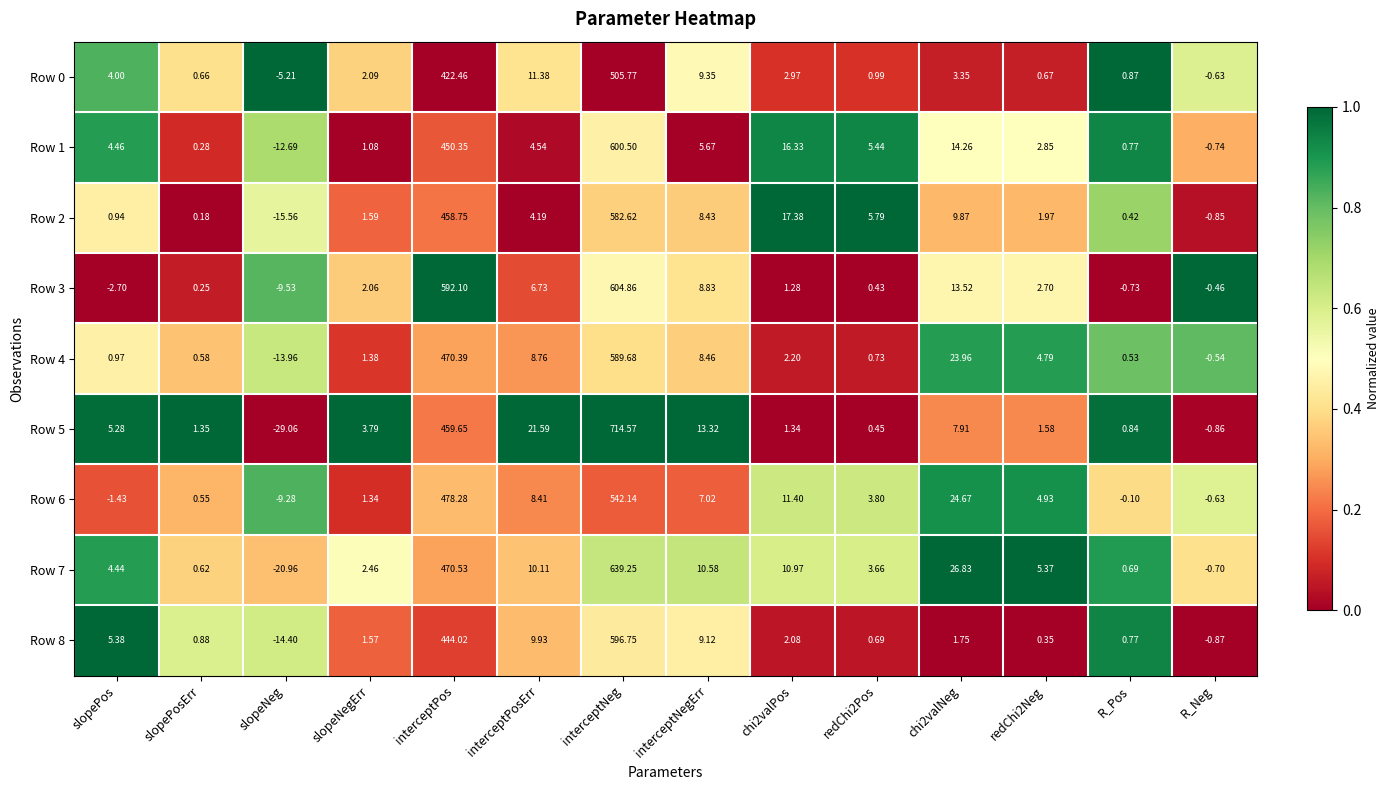

At which label does Row 4 first exceed 2?

interceptPos